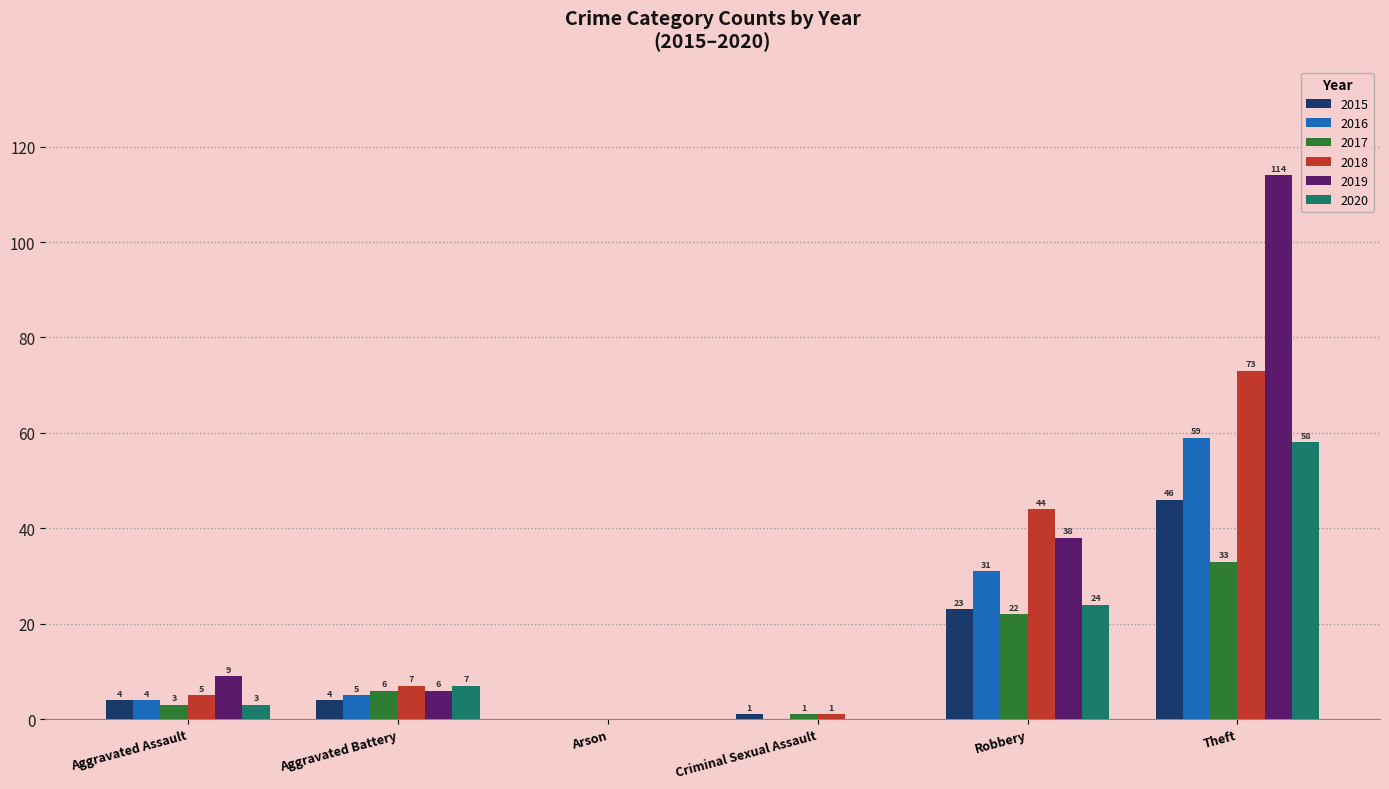

At which category is the sum across all series the highest?

Theft